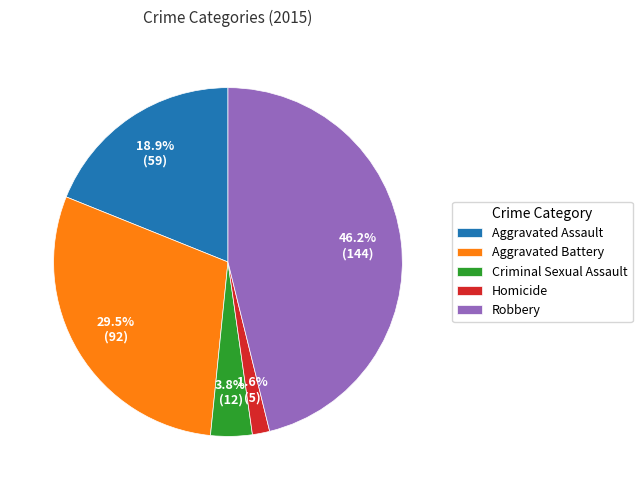

How many slices are in this pie chart?

5